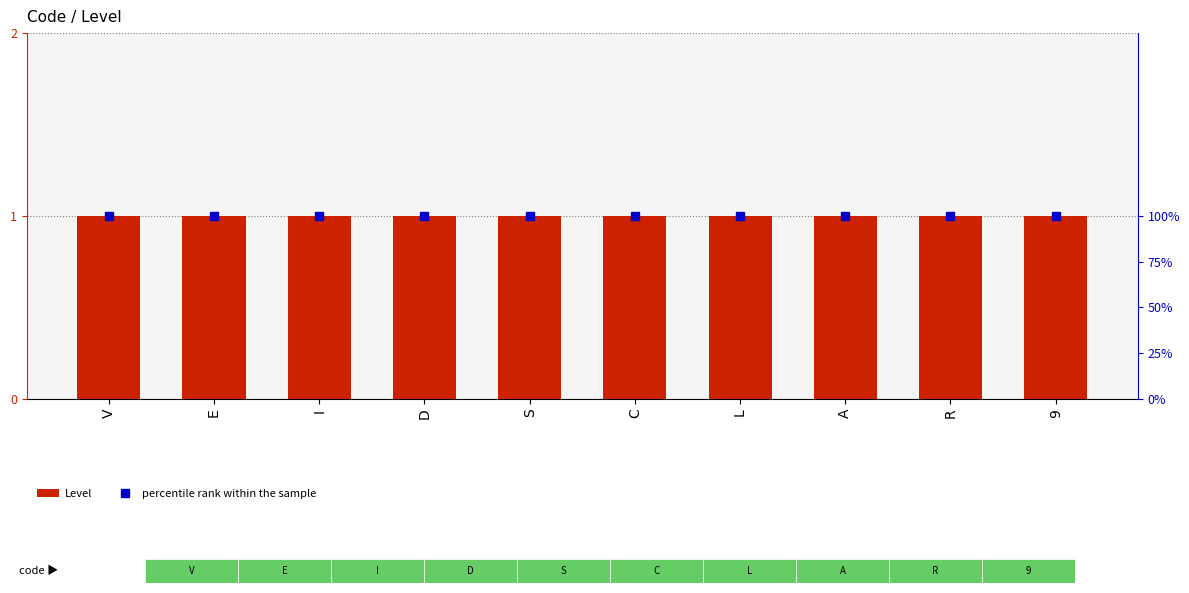

Rank the series by their maximum value, from highest to lowest.

percentile rank within the sample, Level